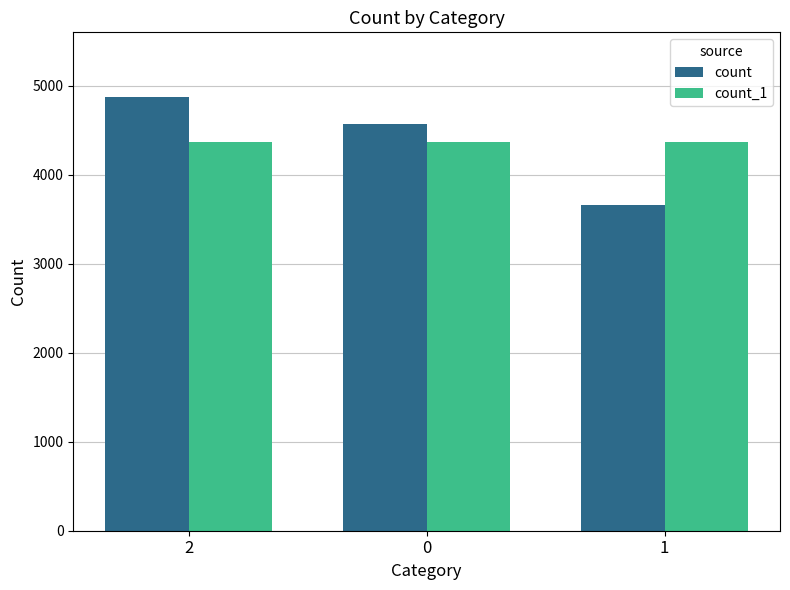

What is the spread (max minus min) of values at 1?

710